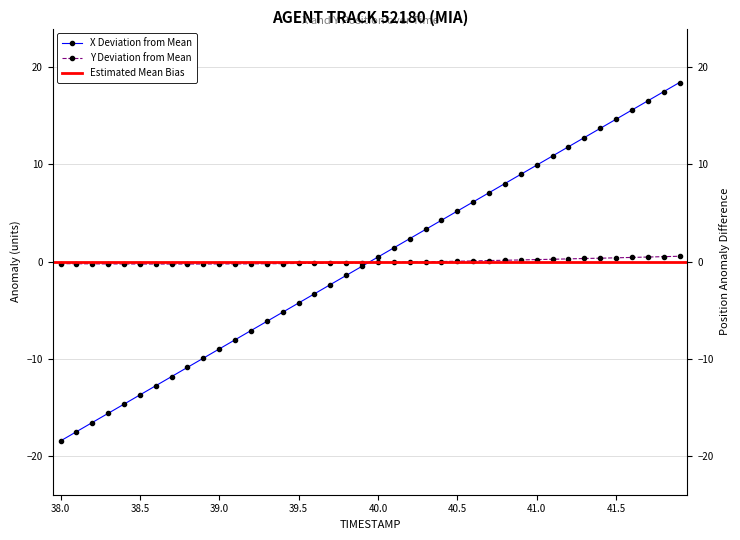

The value of Y at 41.5 is 0.7. True or false?

False